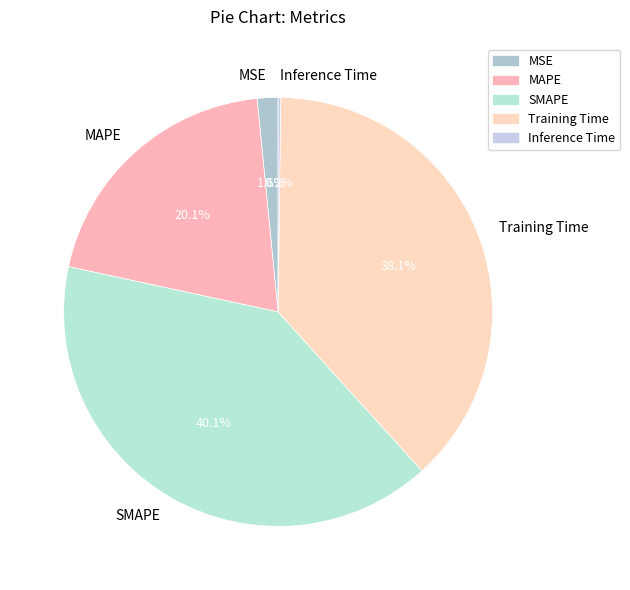

Between MSE and SMAPE, which is larger?

SMAPE